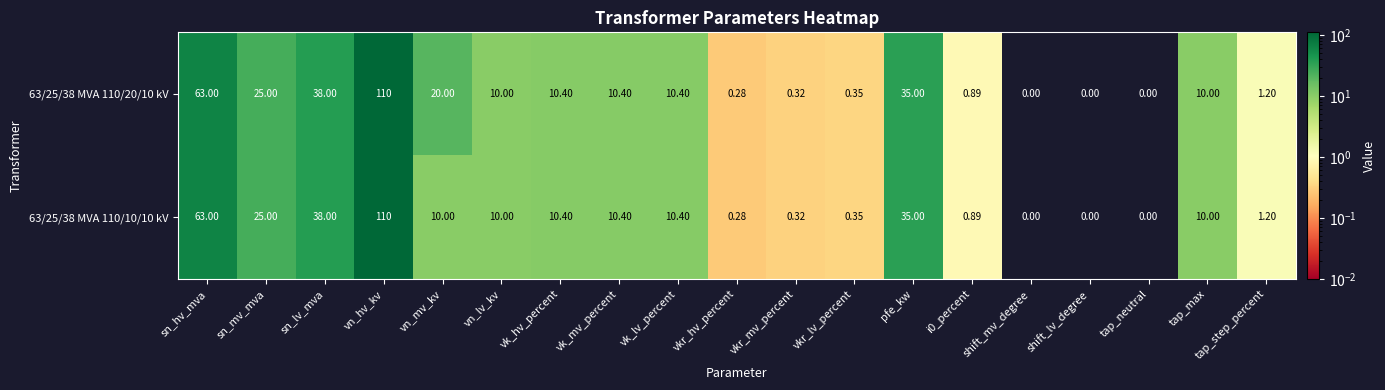

Which series has the largest total across all categories?

63/25/38 MVA 110/20/10 kV